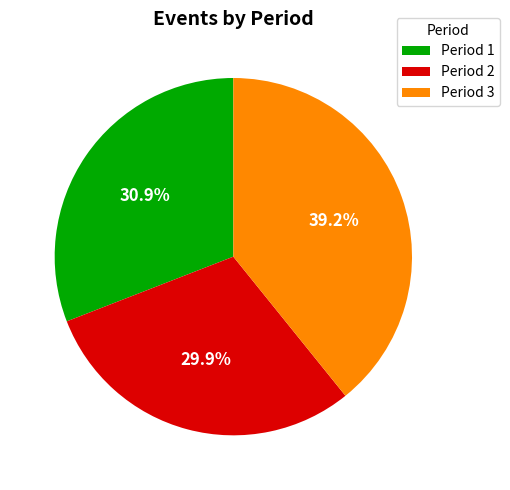

What is the largest slice in the pie chart?

Period 3